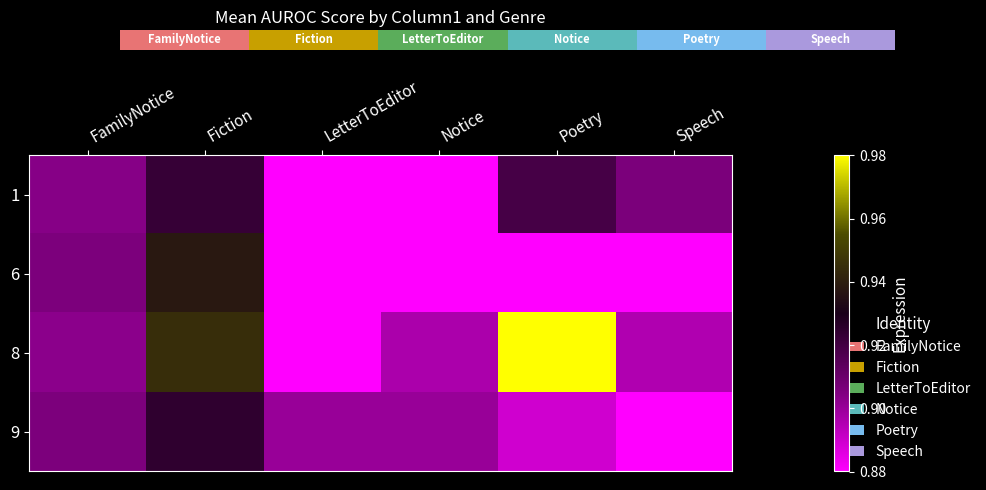

What is the average value of the 1 series?

0.9